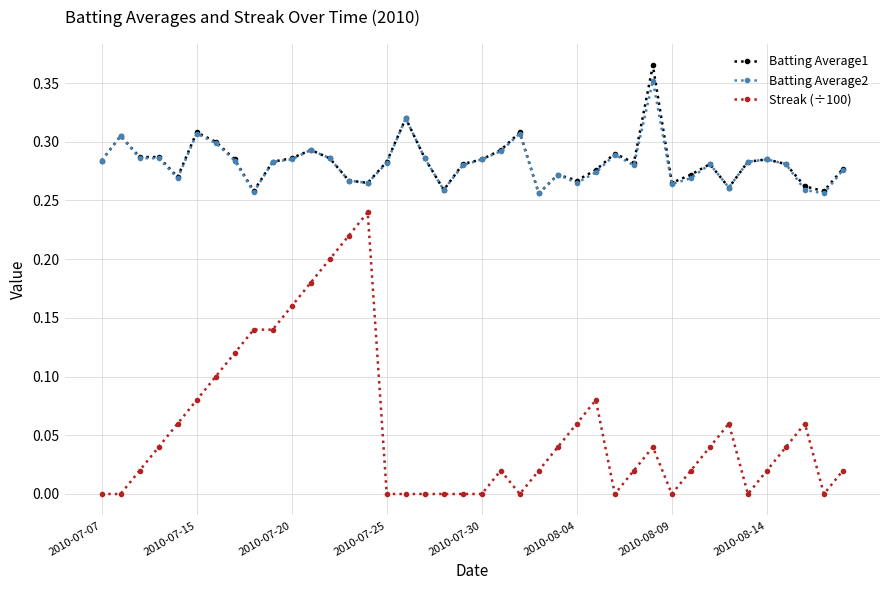

True or false: Batting Average2 and Streak (÷100) intersect in this chart.

False